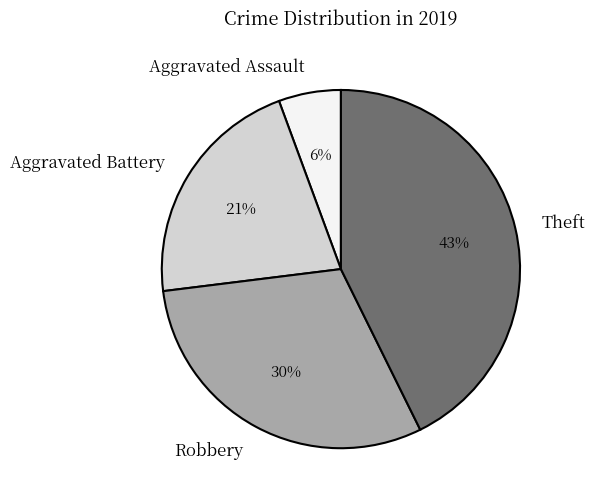

To the nearest percent, what percentage of the pie is Aggravated Assault?

6%